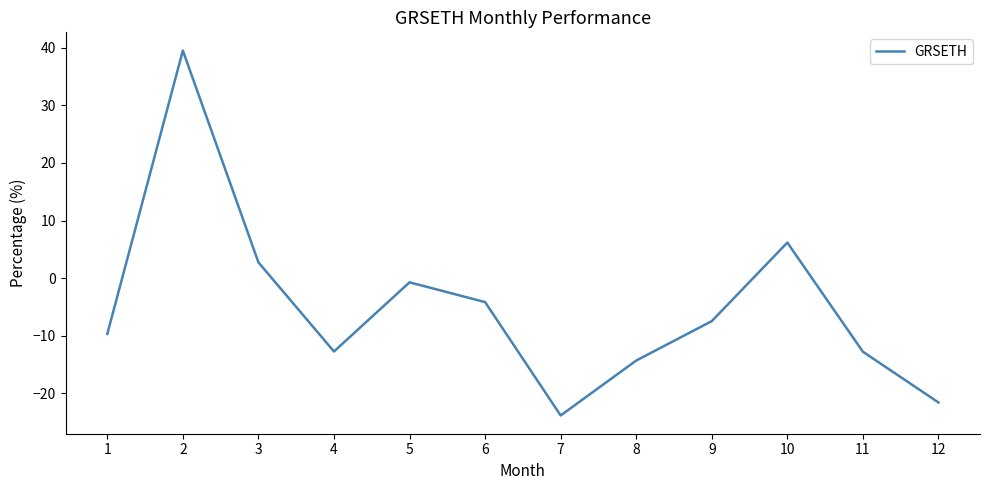

What is the smallest value displayed?

-23.8